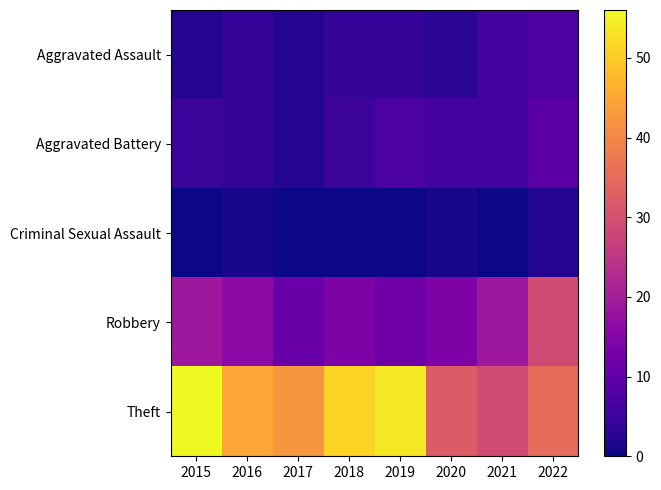

Which series changed the most between 2019 and 2021?

Theft